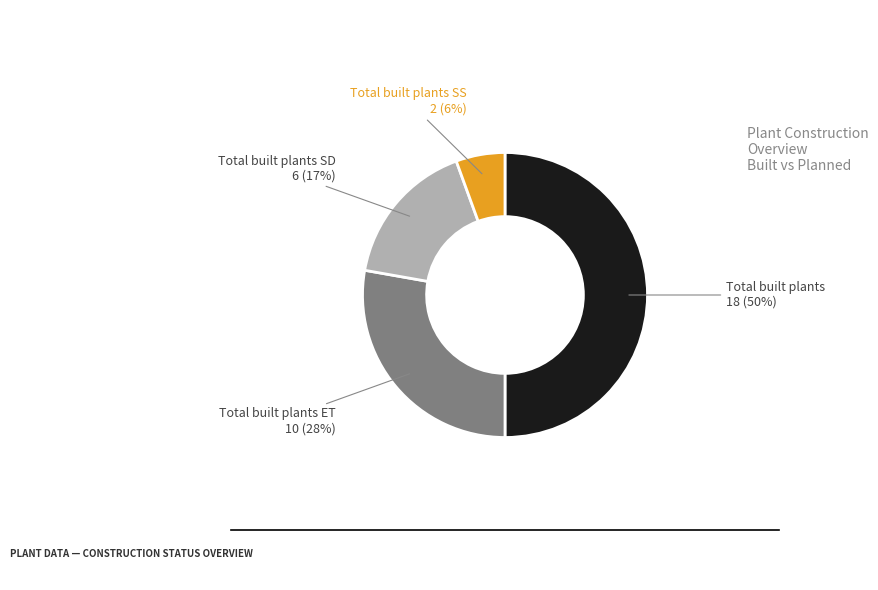

What is the smallest slice in the pie chart?

Total built plants SS